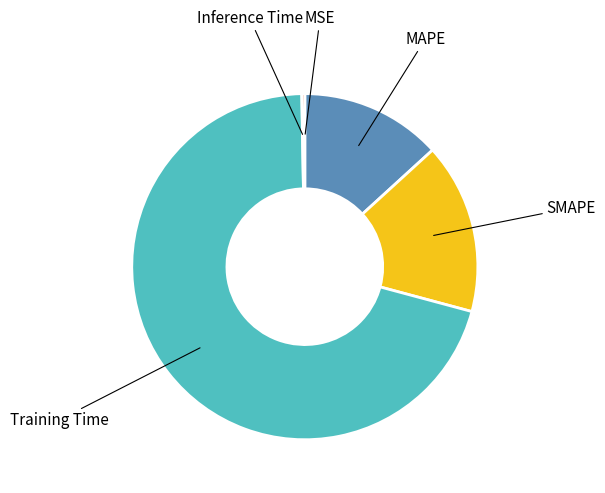

Is the sum of MAPE and Training Time greater than half?

Yes